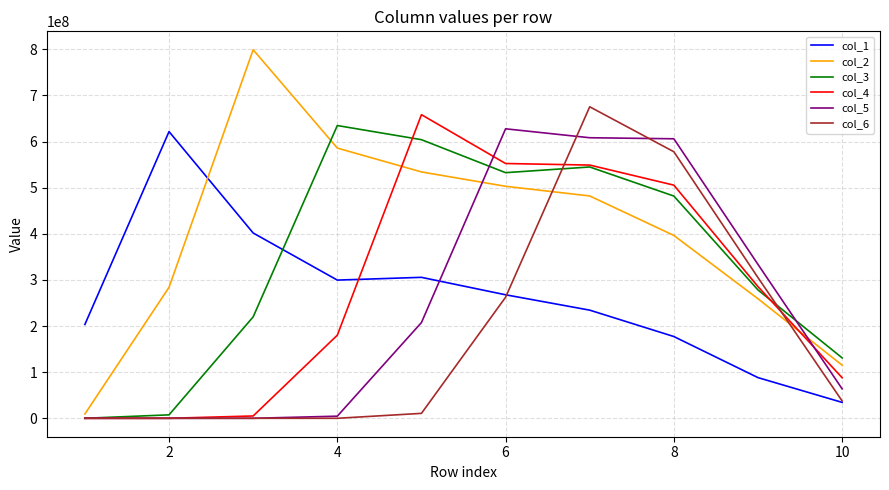

How many lines are shown in the chart?

6